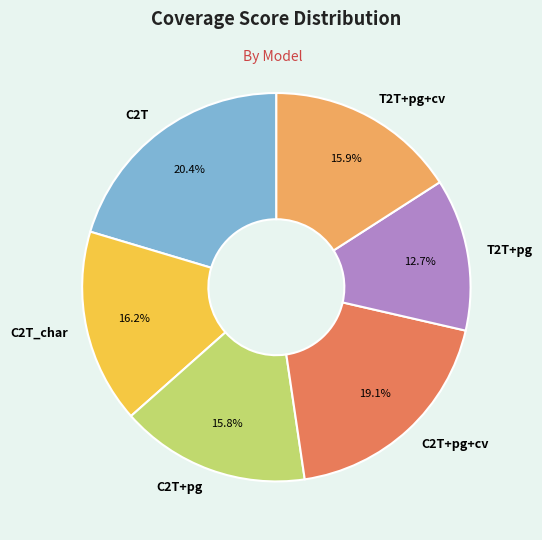

Approximately how many times larger is the value at T2T+pg+cv compared to C2T_char?

1.0